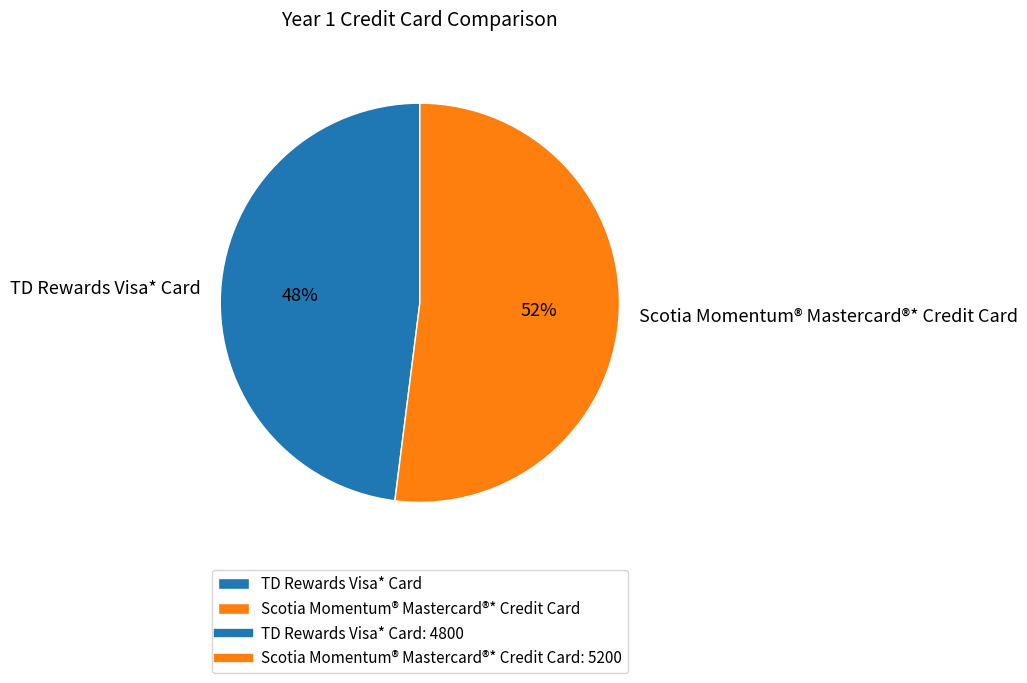

Is the sum of Scotia Momentum® Mastercard®* Credit Card and TD Rewards Visa* Card greater than half?

Yes